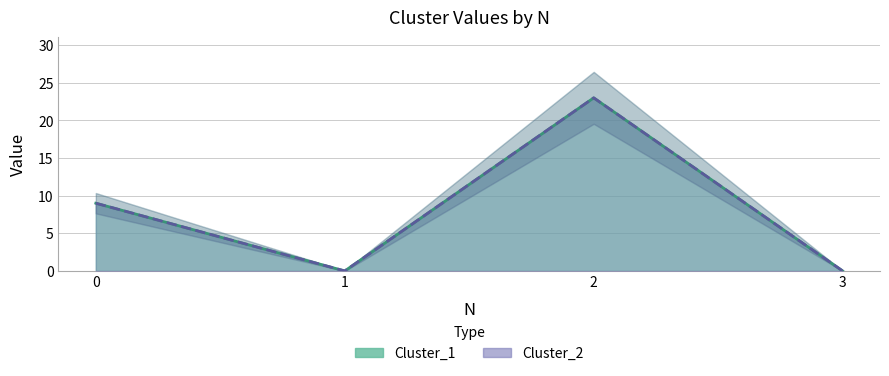

How many distinct data groups are displayed?

2